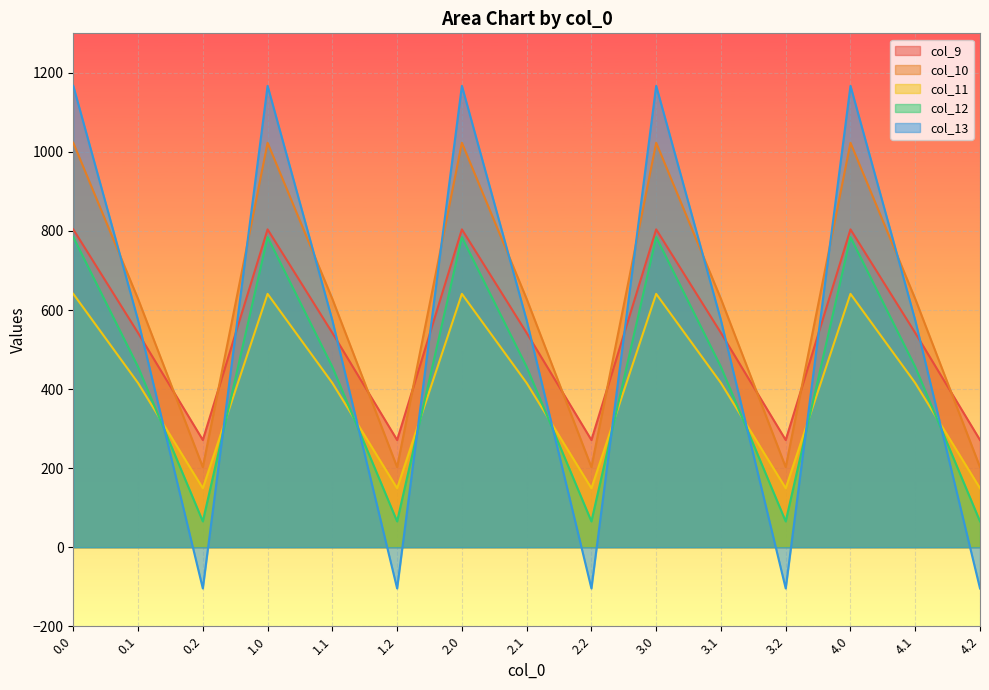

How many values in the col_11 series exceed 415?

10